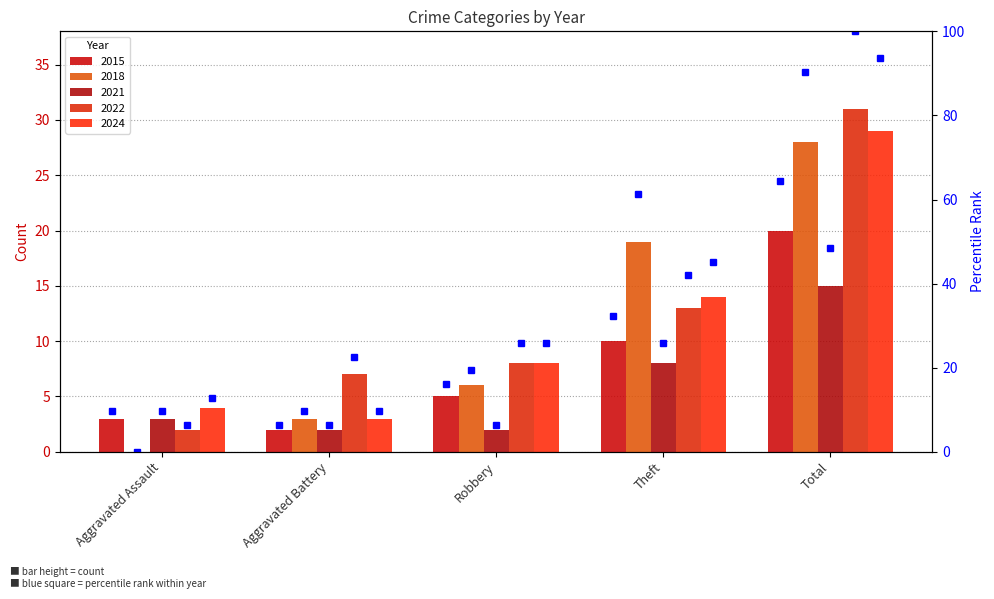

Which series has the largest total across all categories?

2022